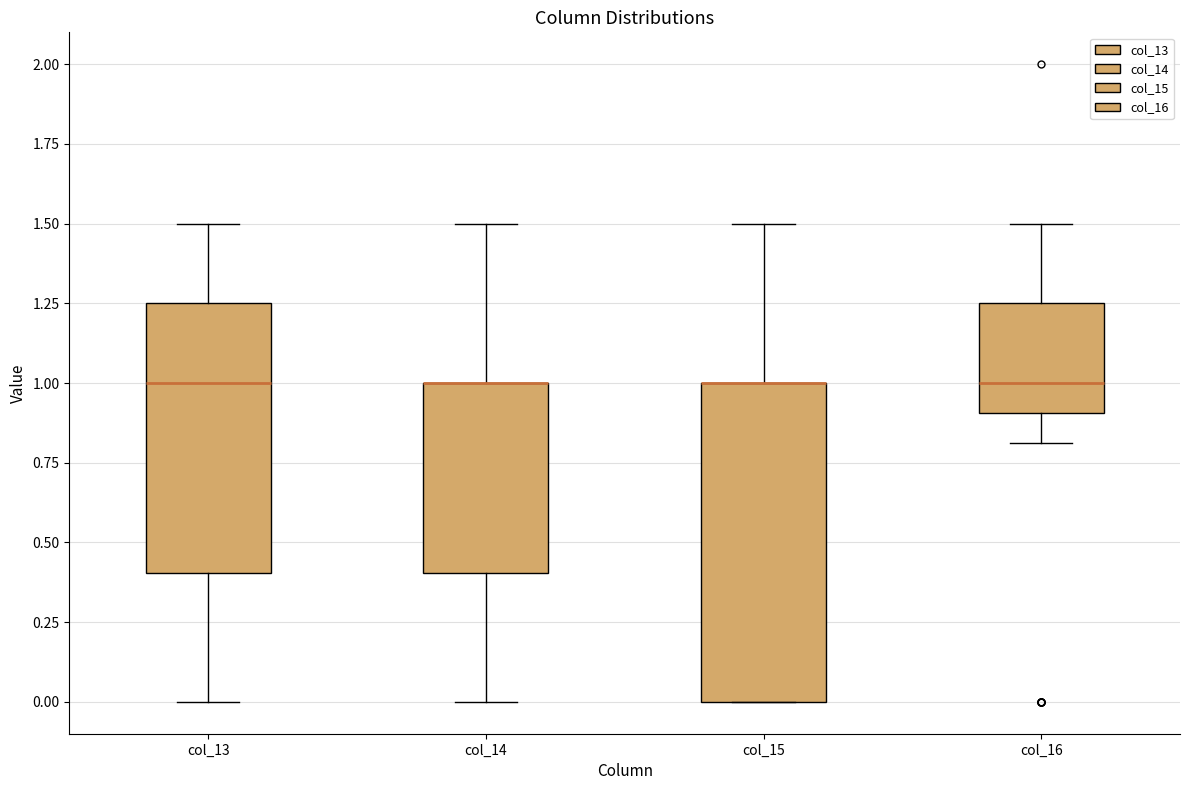

Reading left to right, transcribe this box plot: for each box, give where its median line is, the range the box spans, and where its two whiskers end, as read against the y-axis. The values are not printed on the chart, so give them approximately, as read against the axis.

col_13: median 1.00, box 0.40 to 1.25, whiskers 0.00 to 1.50
col_14: median 1.00 (drawn on the box's upper edge), box 0.40 to 1.00, whiskers 0.00 to 1.50
col_15: median 1.00 (drawn on the box's upper edge), box 0.00 to 1.00, whiskers 0.00 to 1.50
col_16: median 1.00, box 0.90 to 1.25, whiskers 0.80 to 1.50